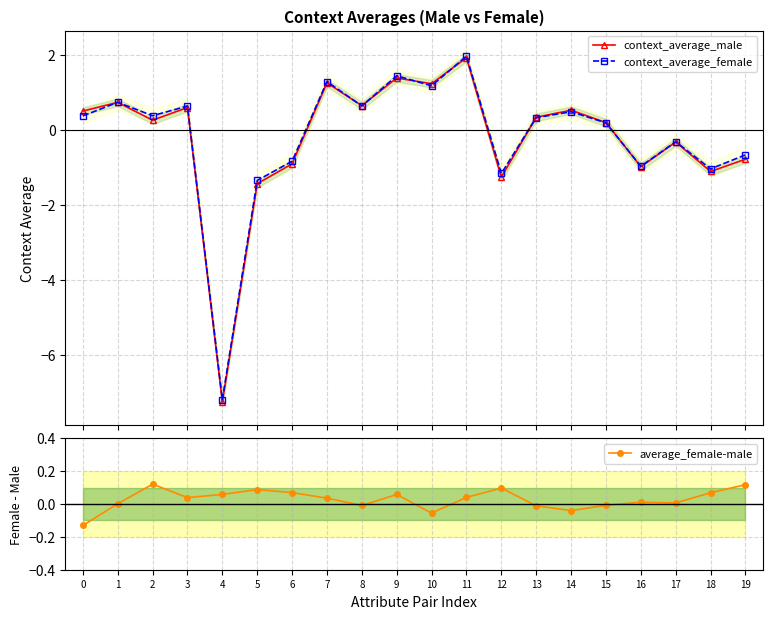

How many data points in average_female-male are less than 0?

6